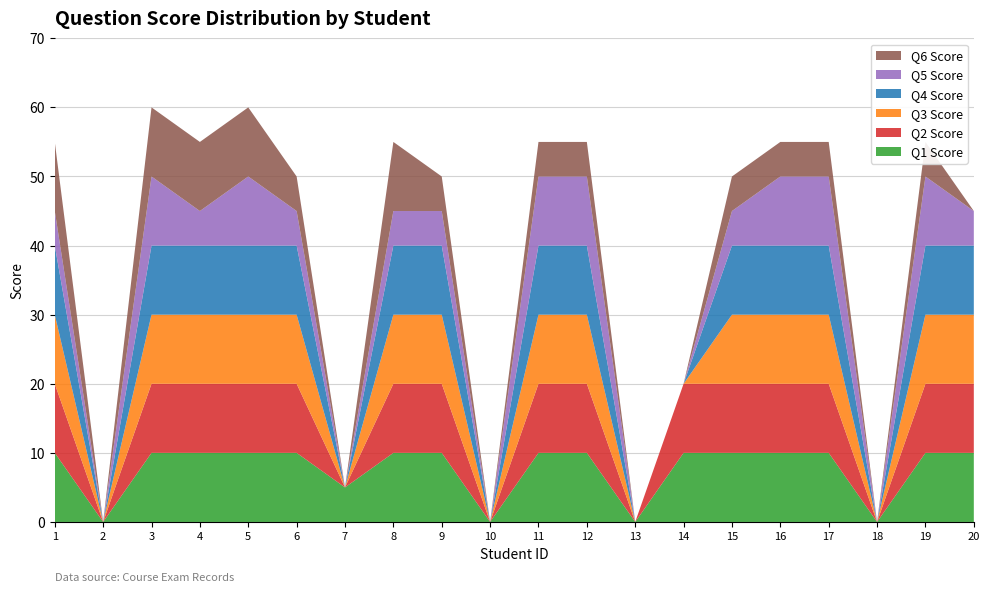

Reading left to right, what are all the values shown in this chart?

Q1 Score: 10	0	10	10	10	10	5	10	10	0	10	10	0	10	10	10	10	0	10	10
Q2 Score: 10	0	10	10	10	10	0	10	10	0	10	10	0	10	10	10	10	0	10	10
Q3 Score: 10	0	10	10	10	10	0	10	10	0	10	10	0	0	10	10	10	0	10	10
Q4 Score: 10	0	10	10	10	10	0	10	10	0	10	10	0	0	10	10	10	0	10	10
Q5 Score: 5	0	10	5	10	5	0	5	5	0	10	10	0	0	5	10	10	0	10	5
Q6 Score: 10	0	10	10	10	5	0	10	5	0	5	5	0	0	5	5	5	0	5	0